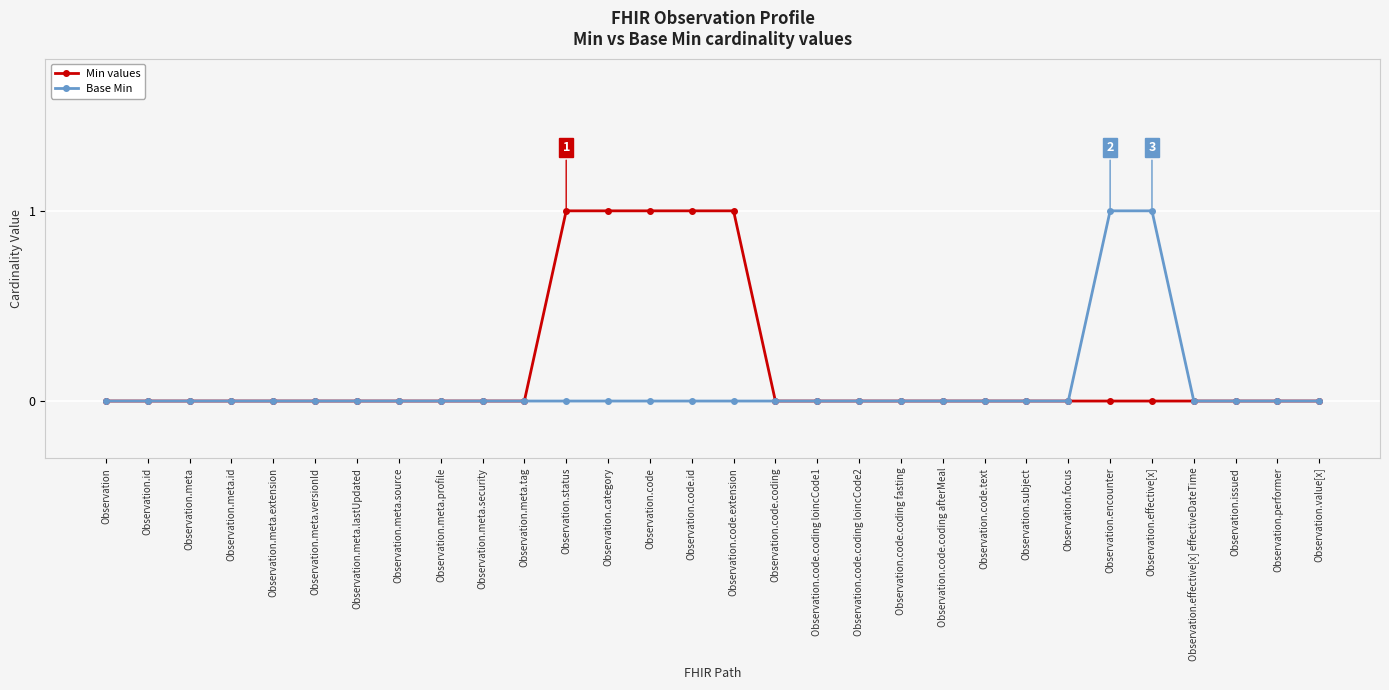

The value of Base Min at Observation.issued is 1. True or false?

False